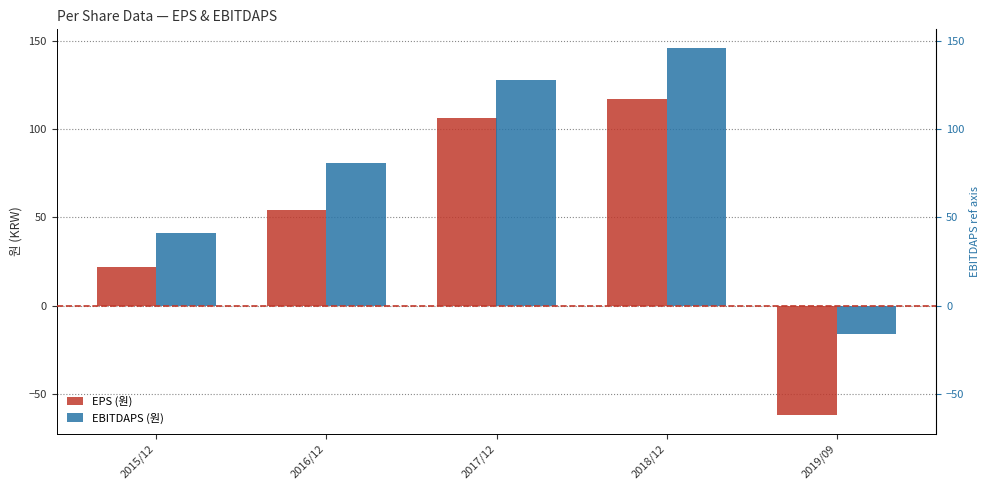

What is the difference between the second highest and second lowest values in the EBITDAPS (원) series?

87